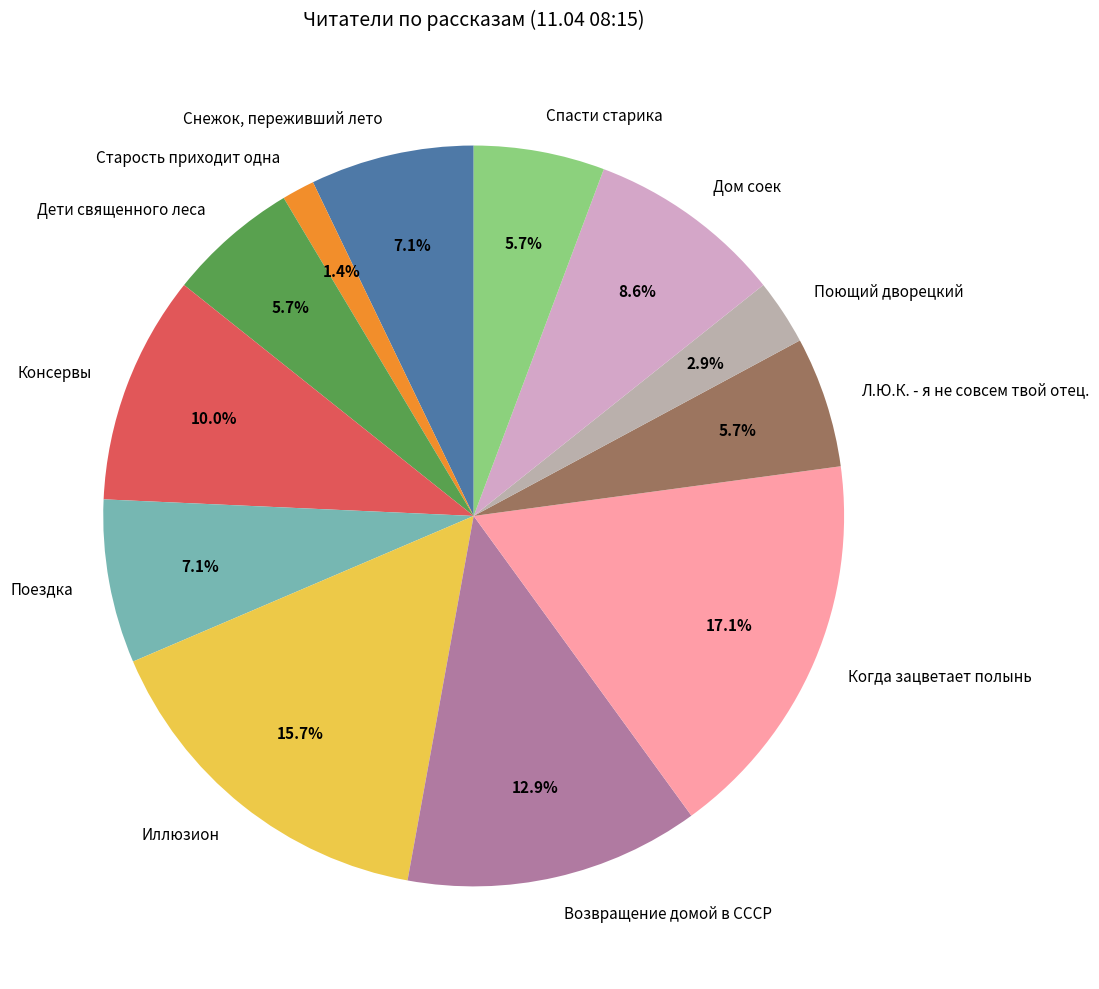

How many slices are in this pie chart?

12